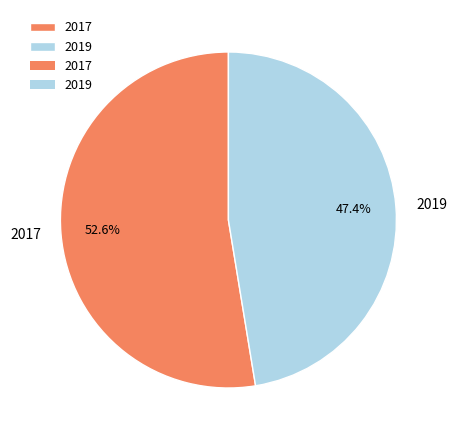

What percentage is the 2019 slice, to the nearest percent?

47%